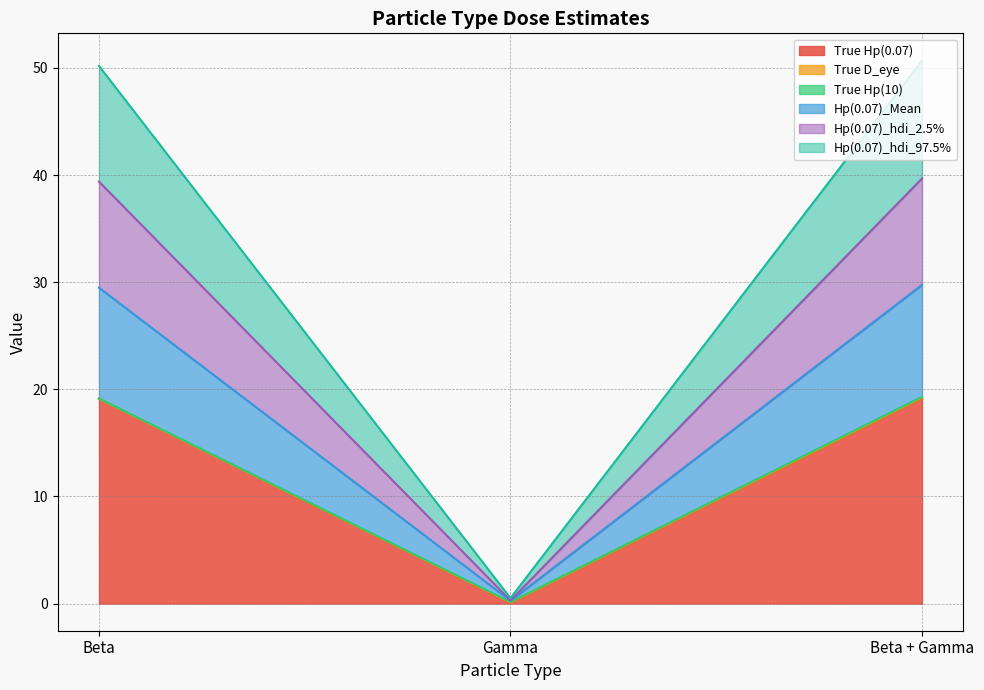

At which label does Hp(0.07)_hdi_97.5% first exceed 29?

Beta